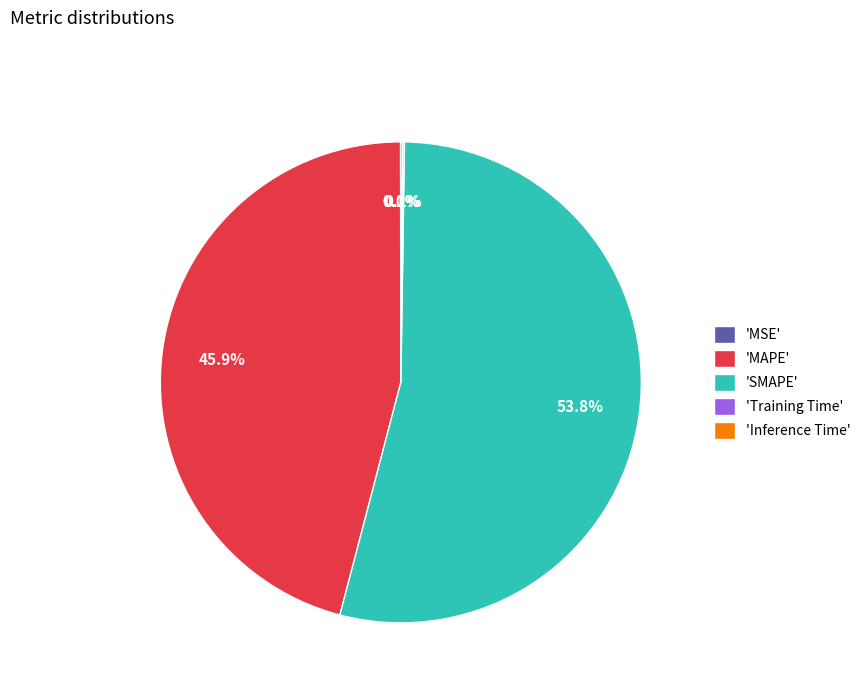

Is there any slice that represents more than half of the pie?

Yes